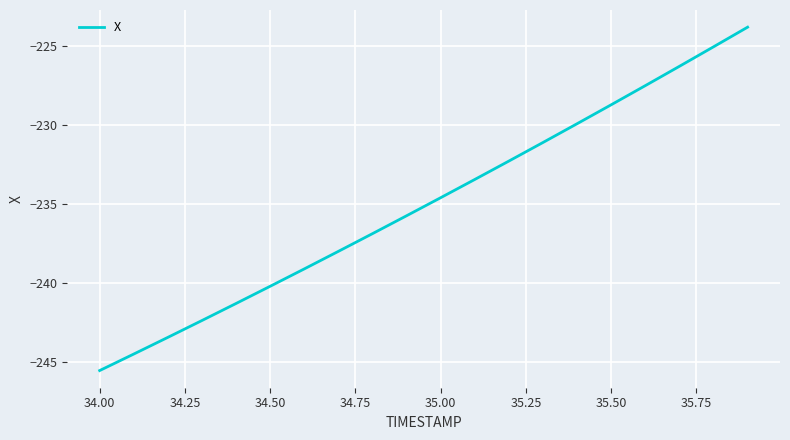

What is the maximum value shown in the chart?

-223.8